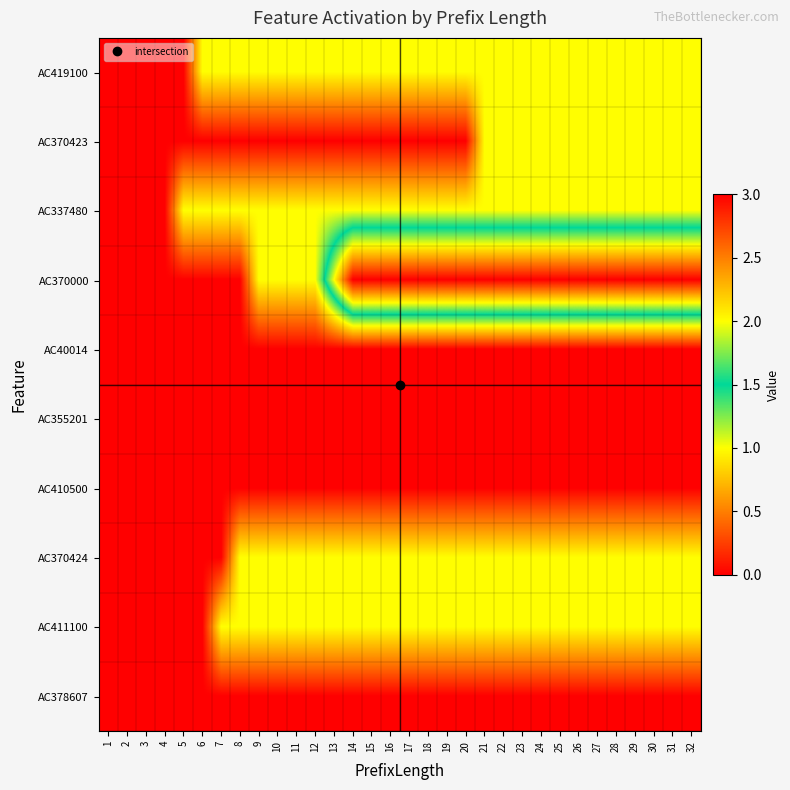

What is the total value across all series at 31?

8